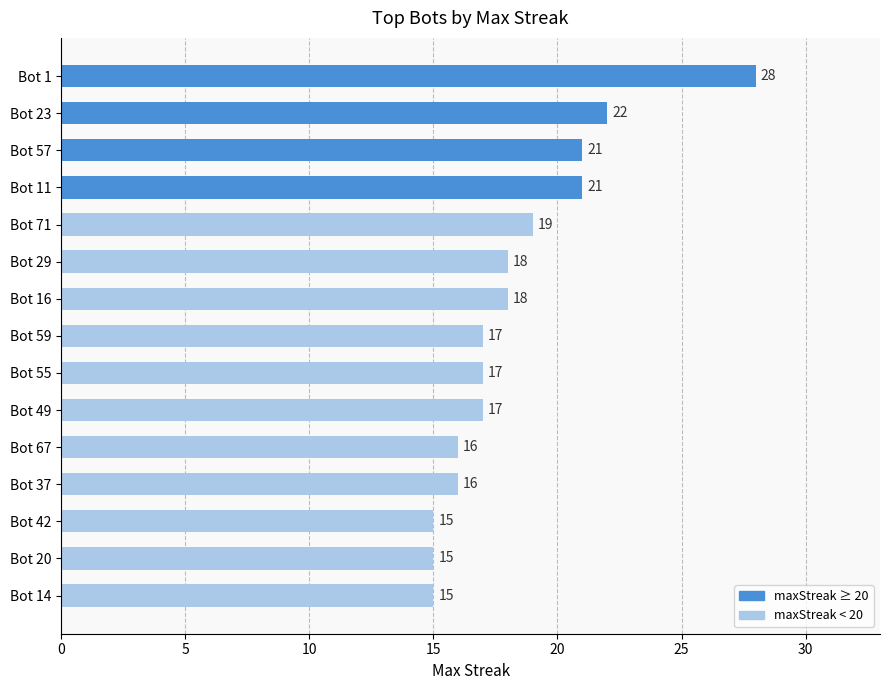

What is the sum of all values?

275